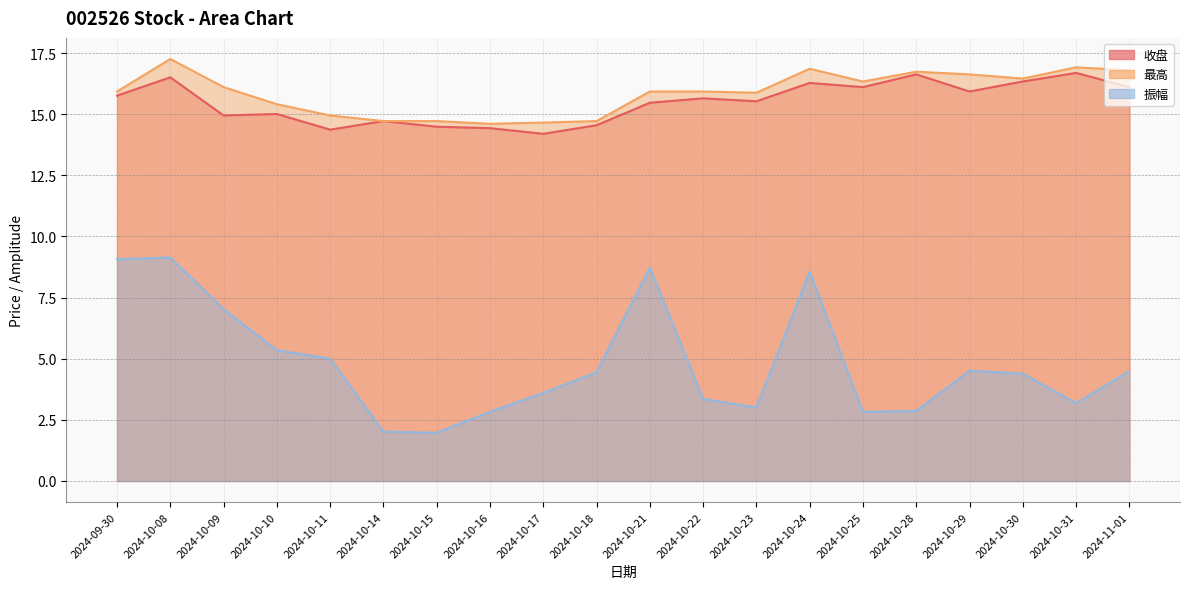

Rank the series at 2024-10-30 from lowest to highest value.

振幅, 收盘, 最高